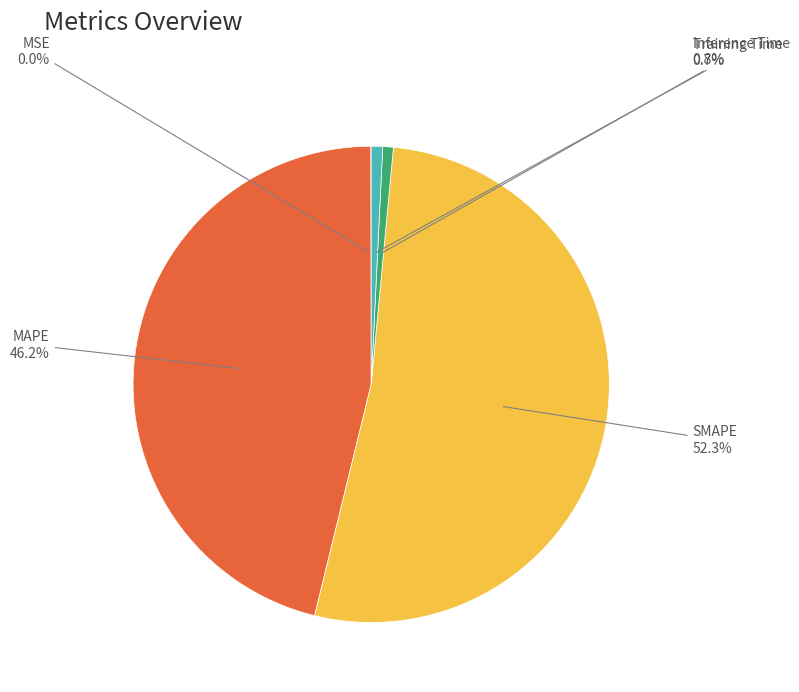

To the nearest percent, what is the average slice percentage?

20%